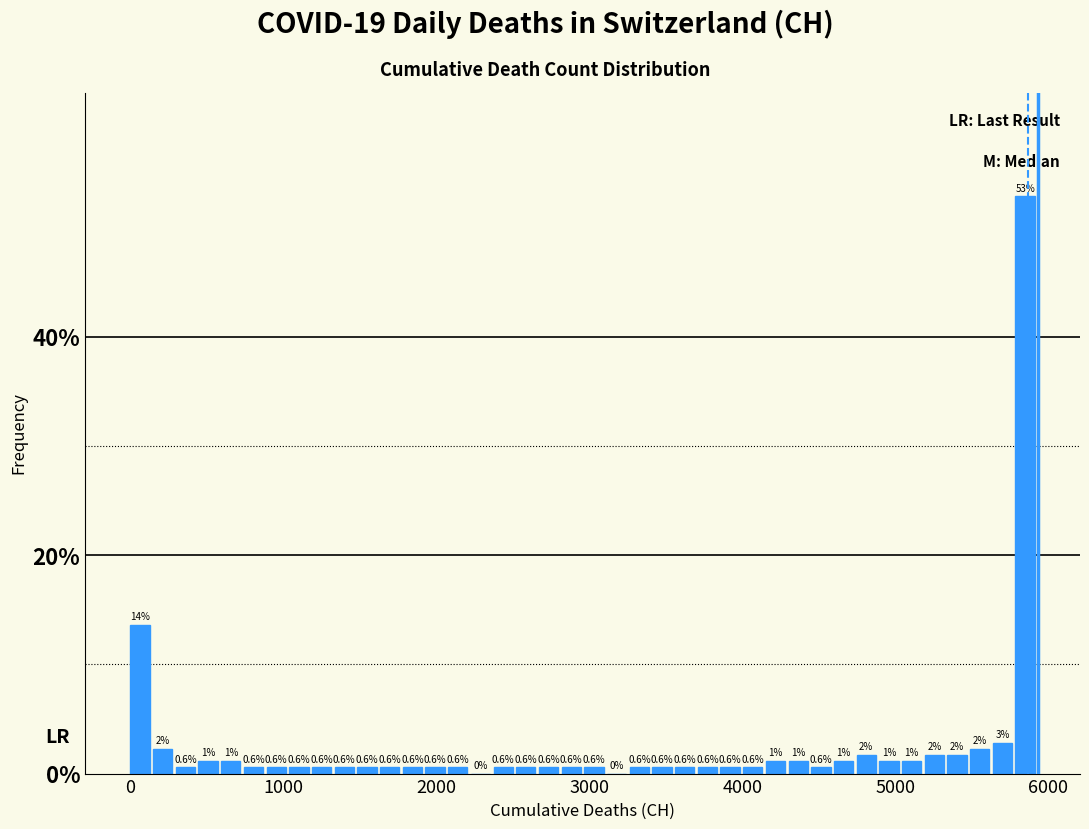

Read against the x-axis, roughly where is the centre of the tallest bar?

5800